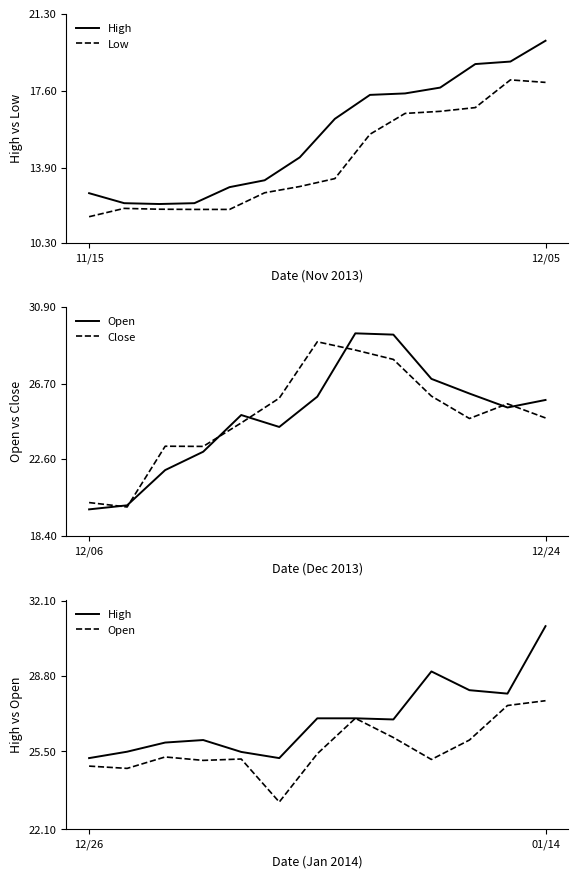

Which series has the largest total across all categories?

High